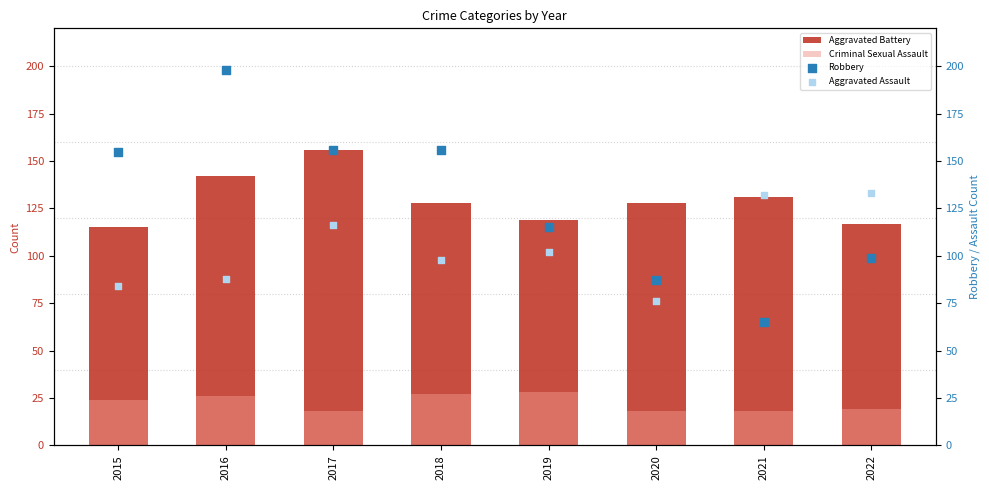

What are all the series names shown in the legend?

Aggravated Battery, Criminal Sexual Assault, Robbery, Aggravated Assault